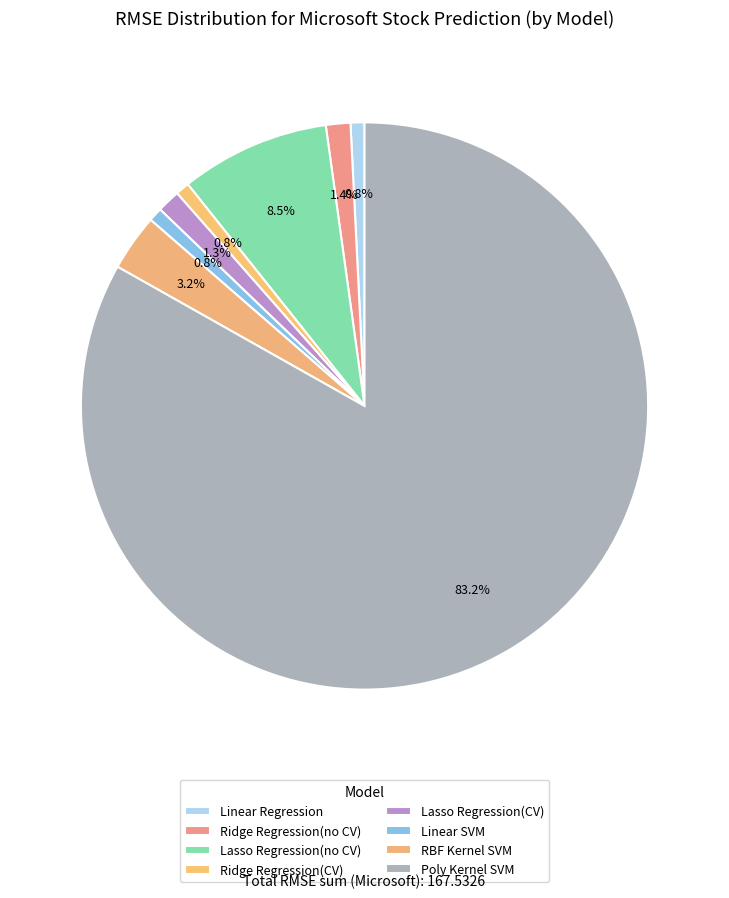

Is there any slice that represents more than half of the pie?

Yes